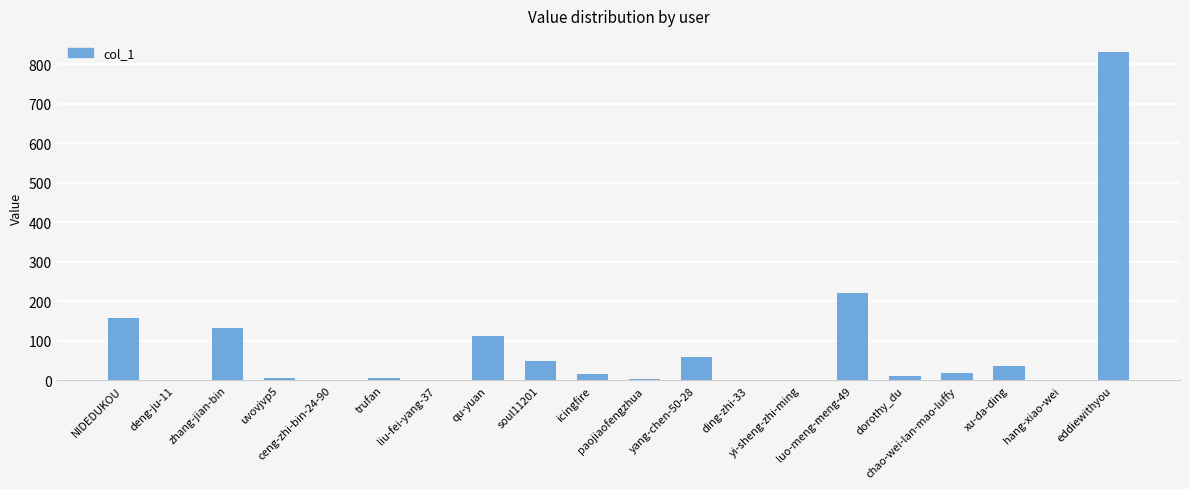

What is the change in value from NIDEDUKOU to hang-xiao-wei?

-157